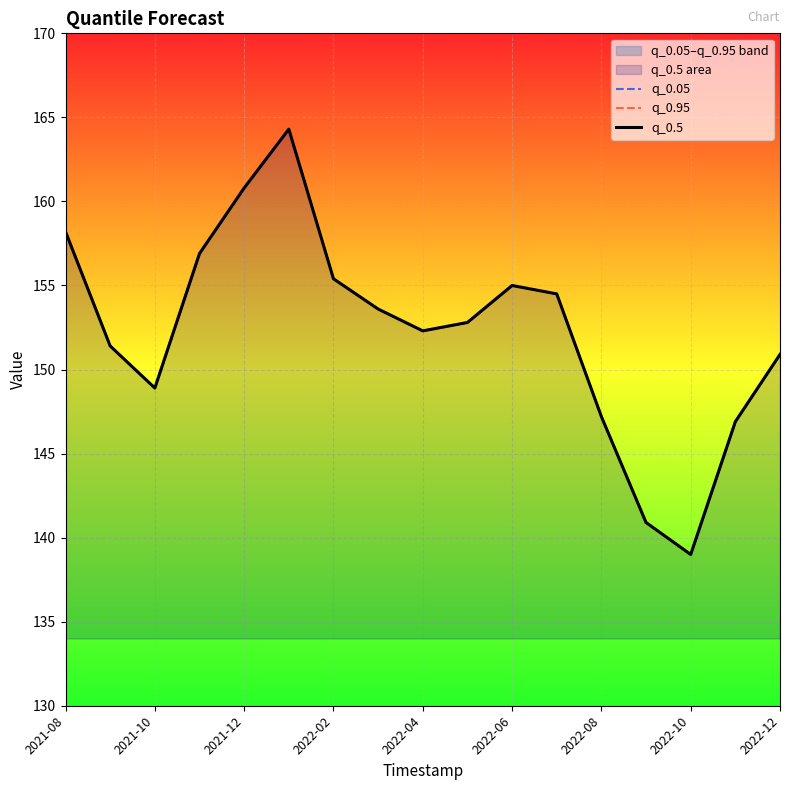

What is the greatest value displayed?

164.3